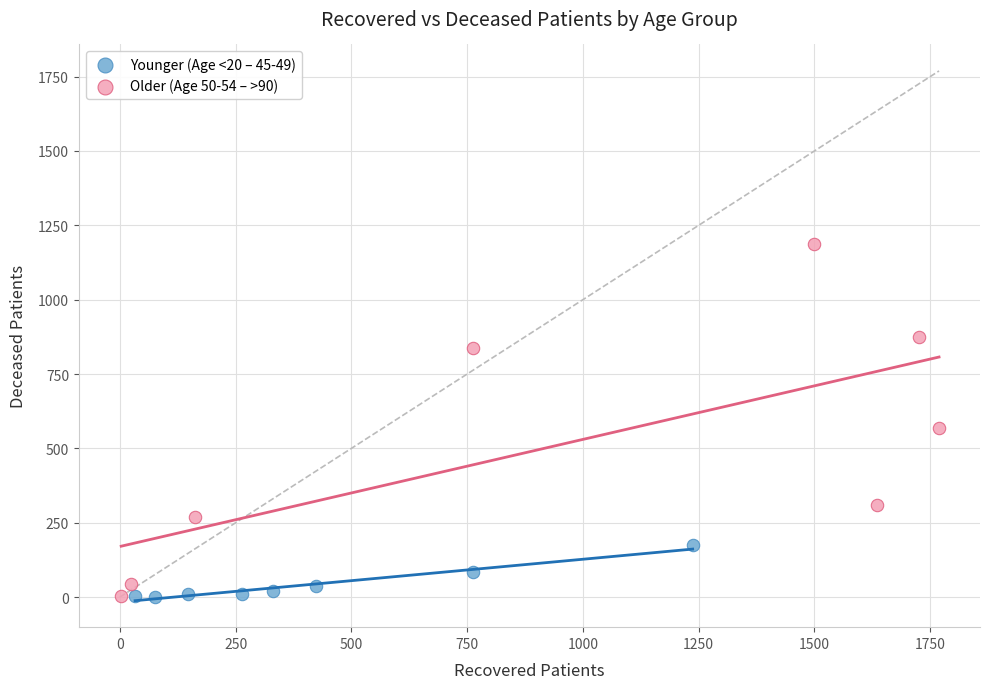

Which series reaches the maximum Y coordinate?

Older (Age 50-54 – >90)